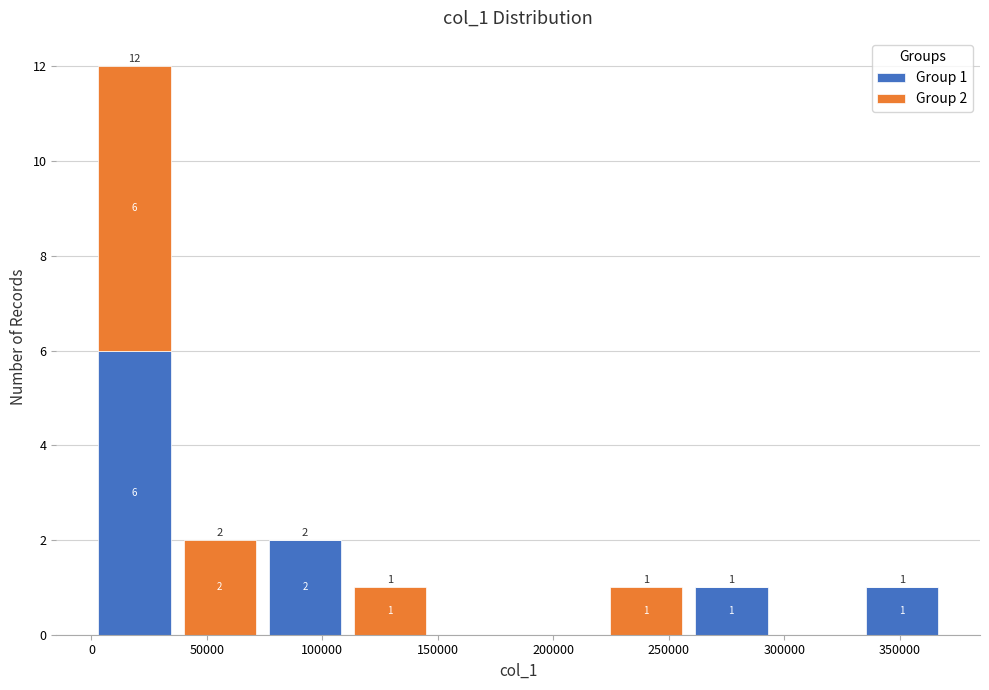

Which range on the x-axis has the tallest stacked bar (by total height)?

0 to 35000